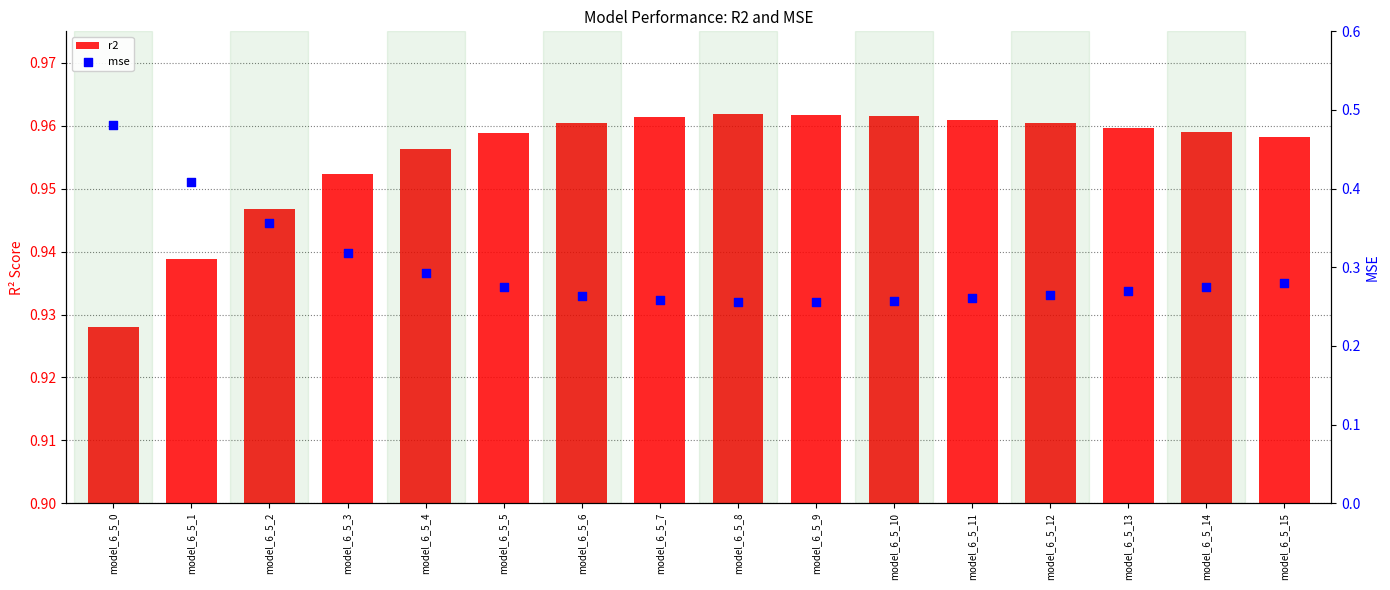

What are all the series names shown in the legend?

r2, mse